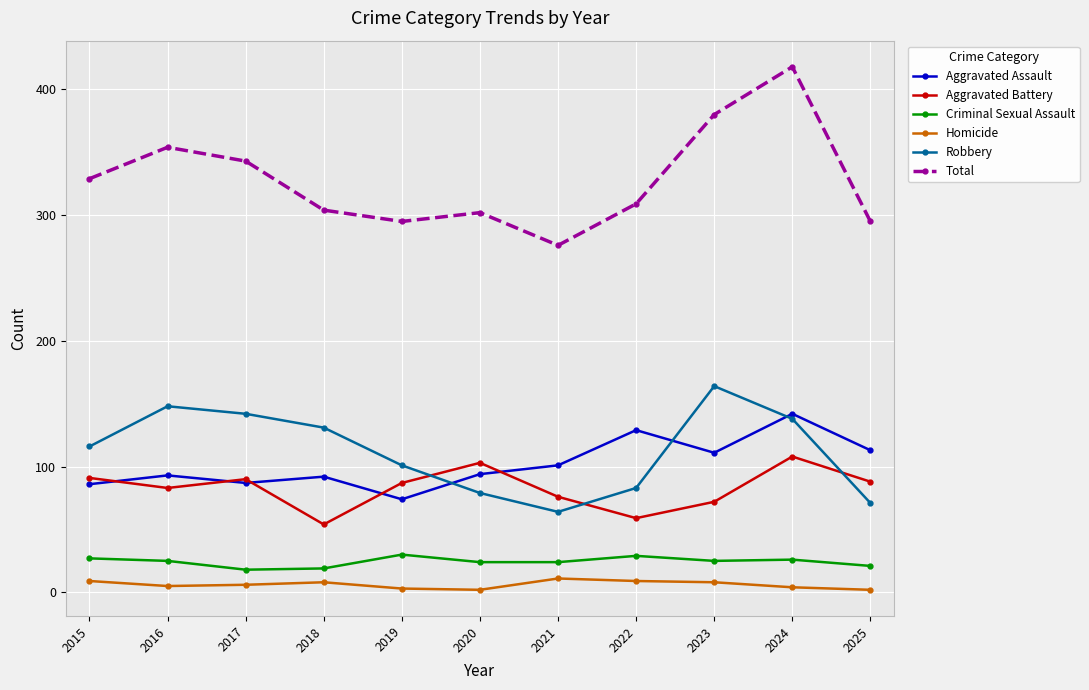

At which label does Aggravated Assault reach its minimum?

2019